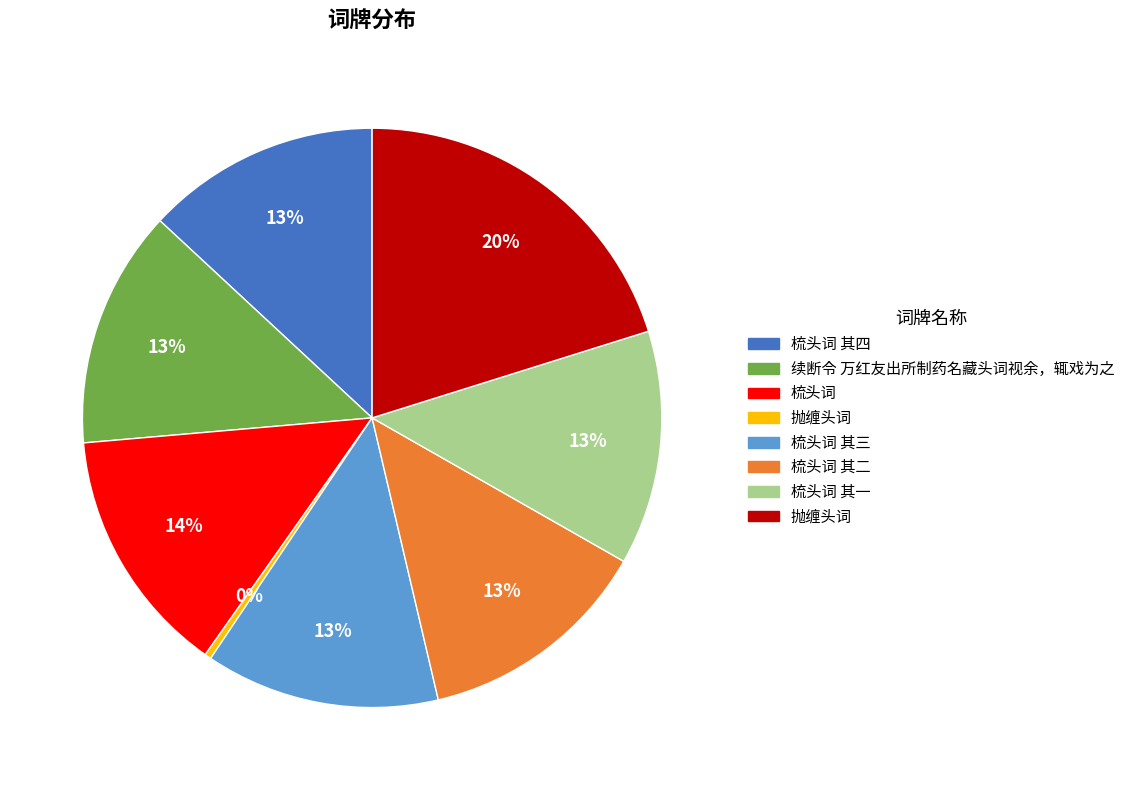

To the nearest percent, what is the average slice percentage?

12%